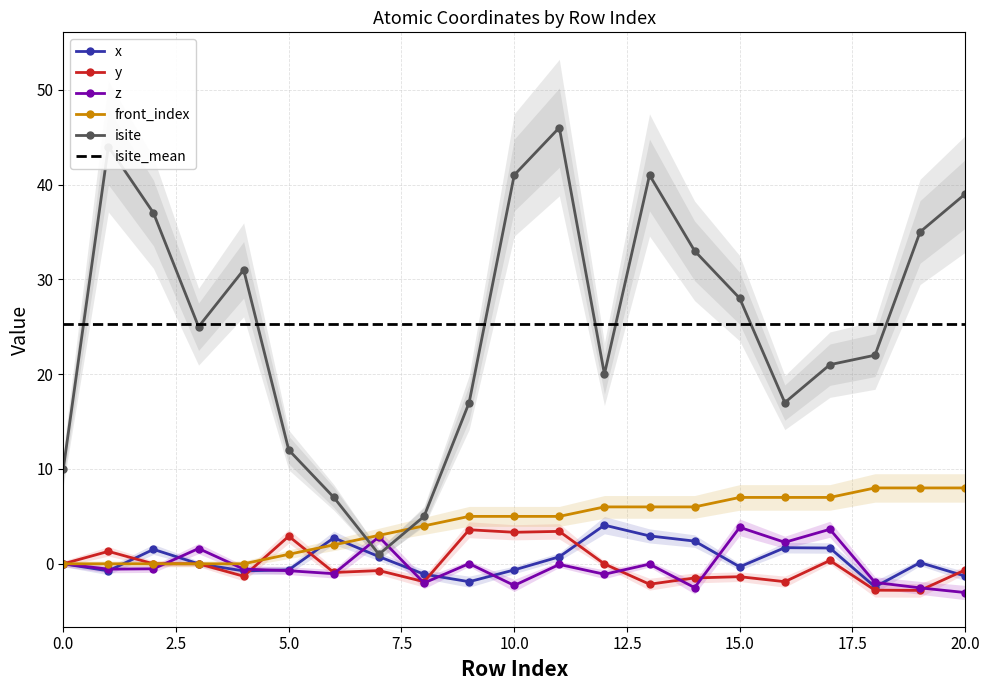

Is this an area chart (filled region under the line)?

No